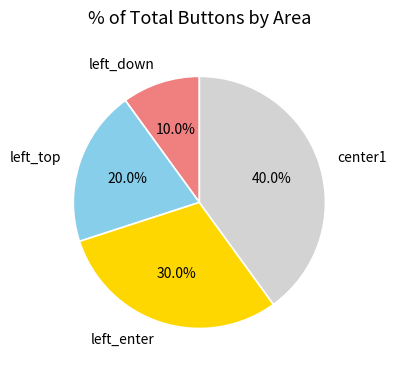

Does left_top account for over 50% of the chart?

No